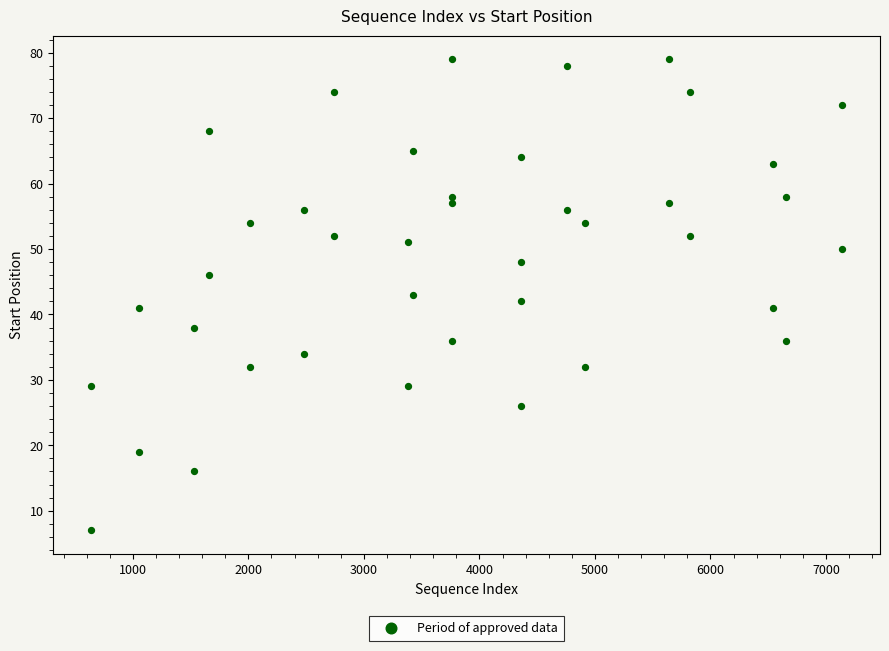

What is the range of Y values (max minus min)?

72